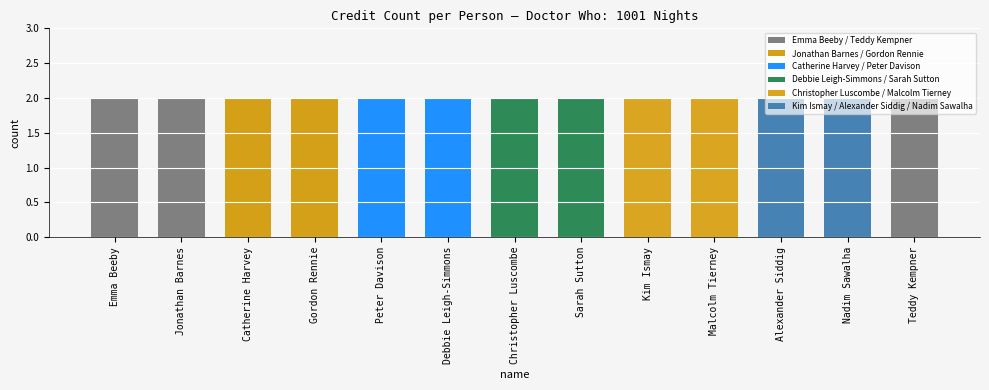

Which has a higher value, Sarah Sutton or Kim Ismay?

Sarah Sutton